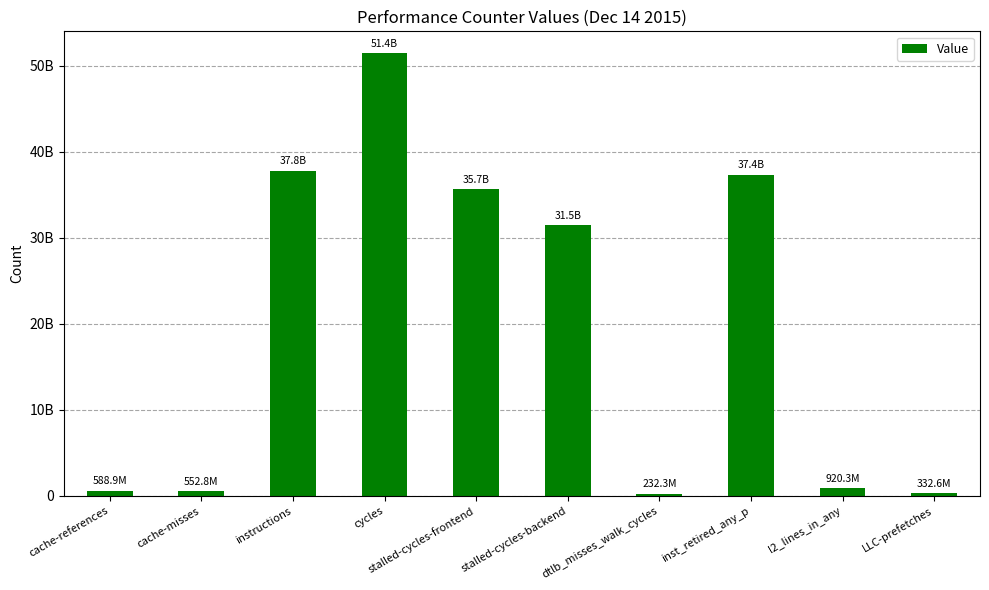

Between cache-references and dtlb_misses_walk_cycles, which is larger?

cache-references